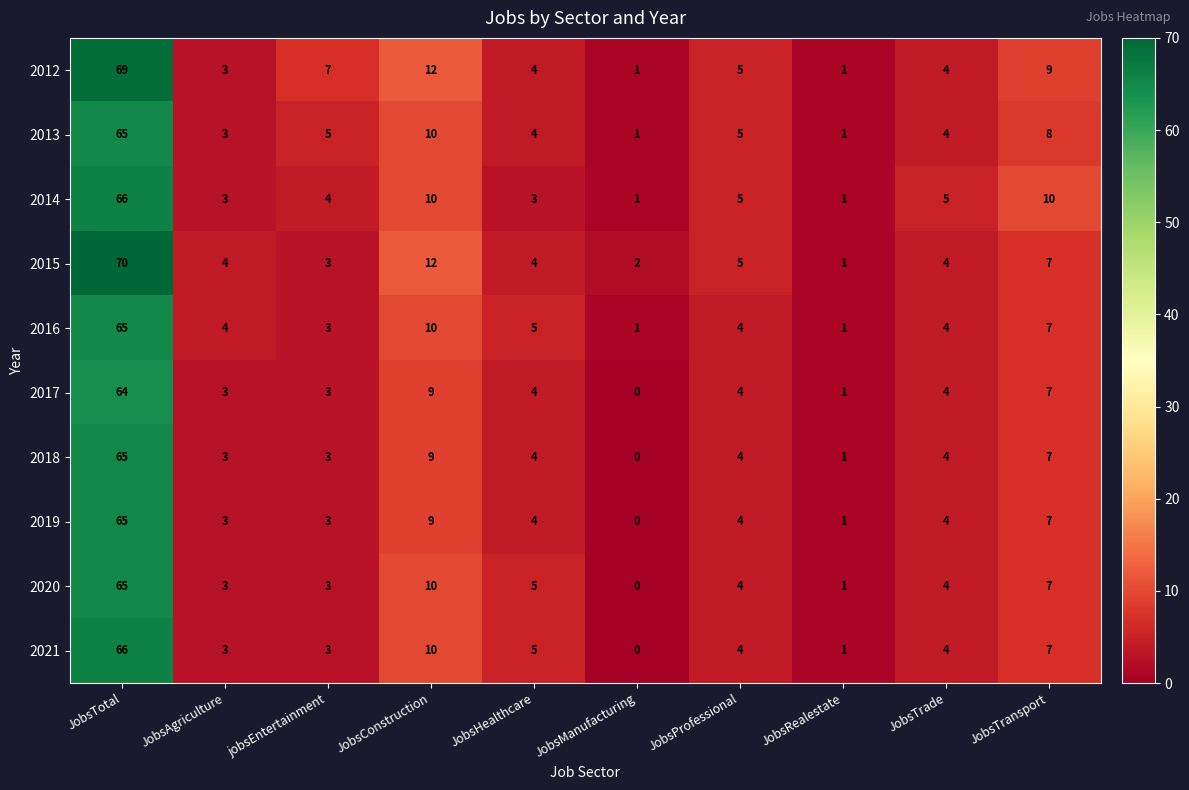

What is the spread (max minus min) of values at JobsManufacturing?

2